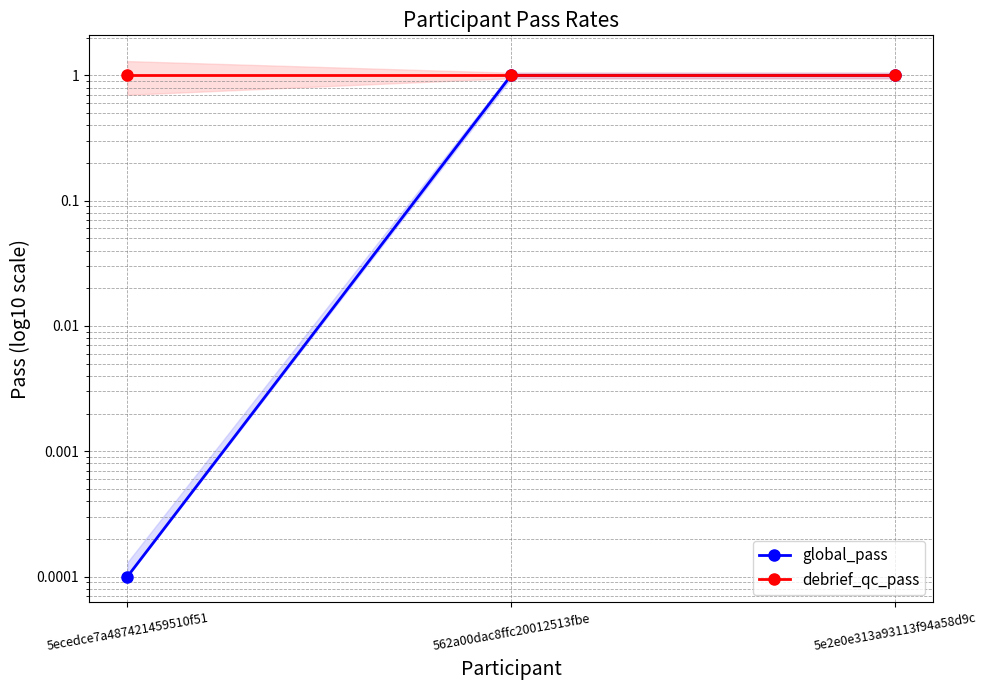

The global_pass series shows 0.3 at 5e2e0e313a93113f94a58d9c. True or false?

False